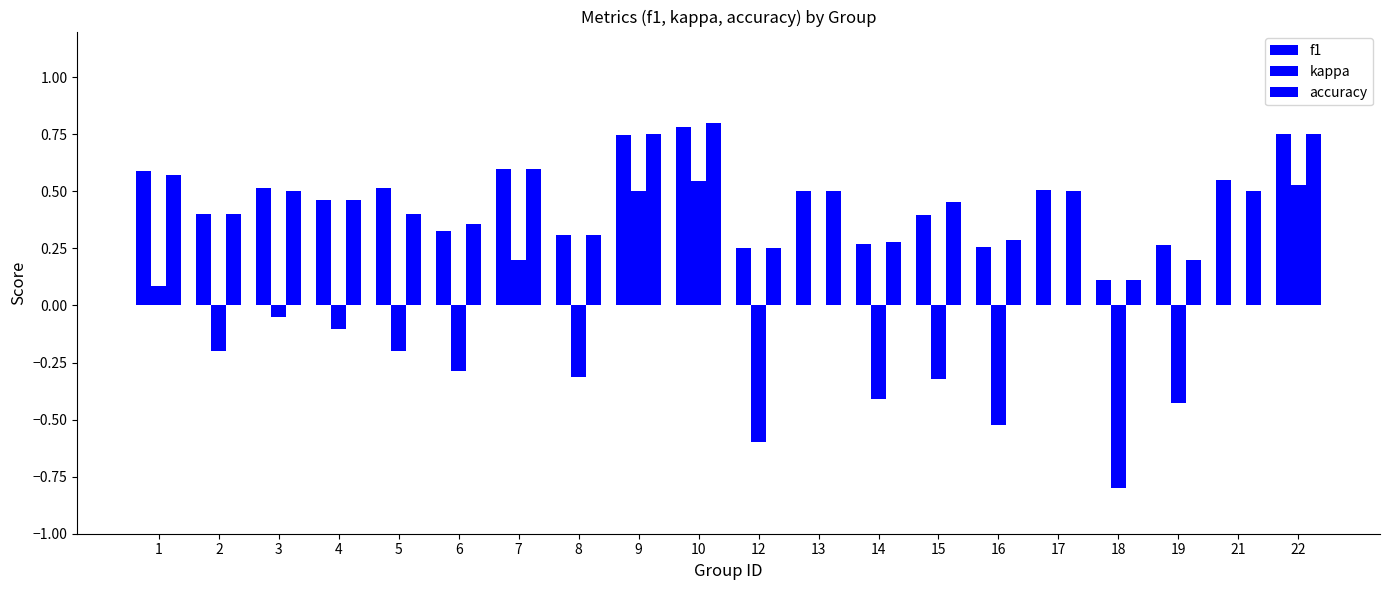

What is the sum of all accuracy values?

9.0